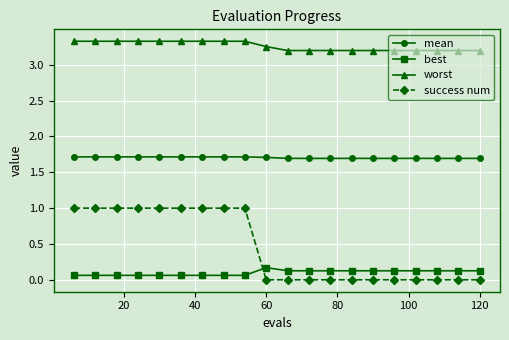

What is the value of the worst point at the 17th from the left?

3.2